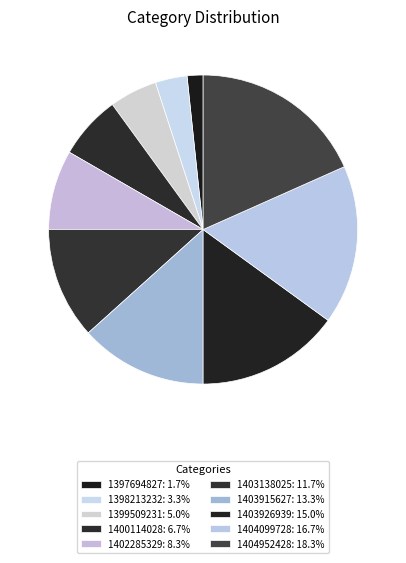

How many slices are in this pie chart?

10